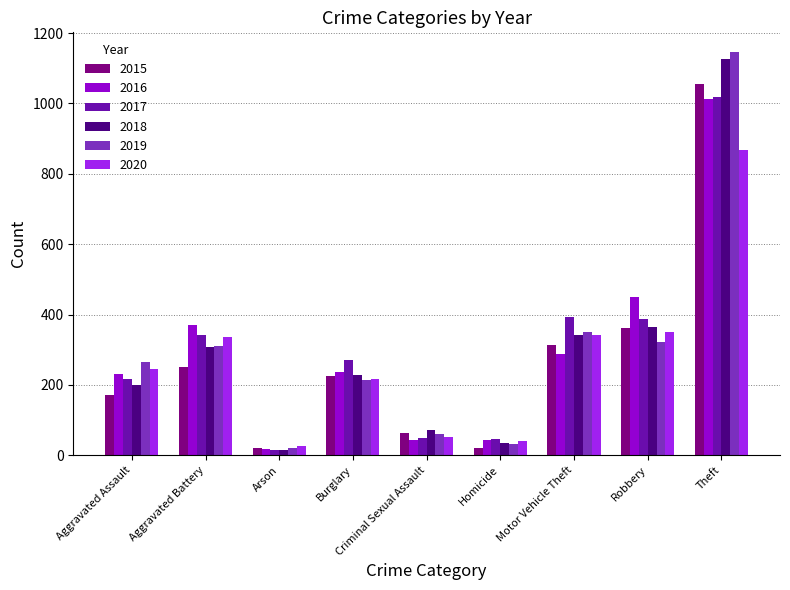

What is the sum of the 2015 values at Homicide and Aggravated Assault?

192